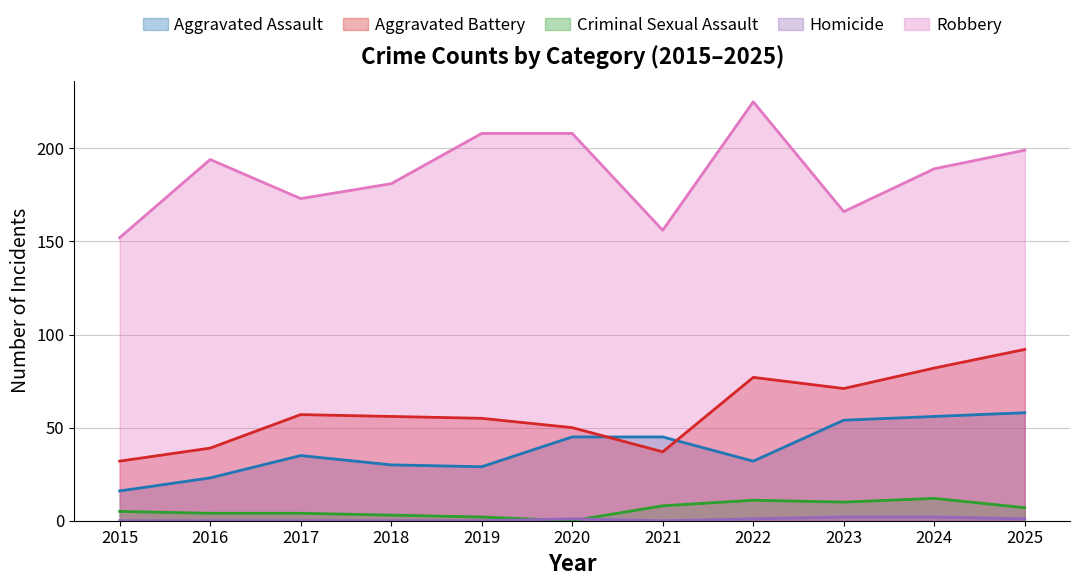

Between 2015 and 2021, which series saw the biggest shift?

Aggravated Assault